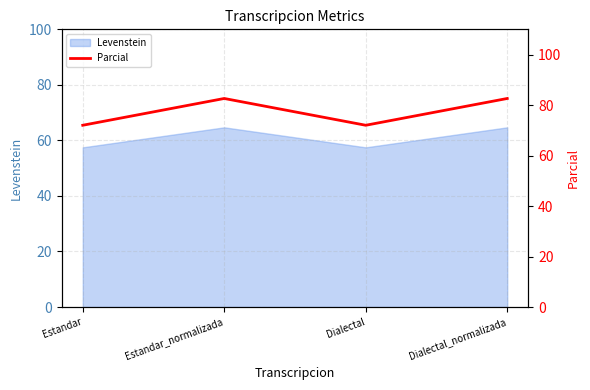

What is the average value?

77.3